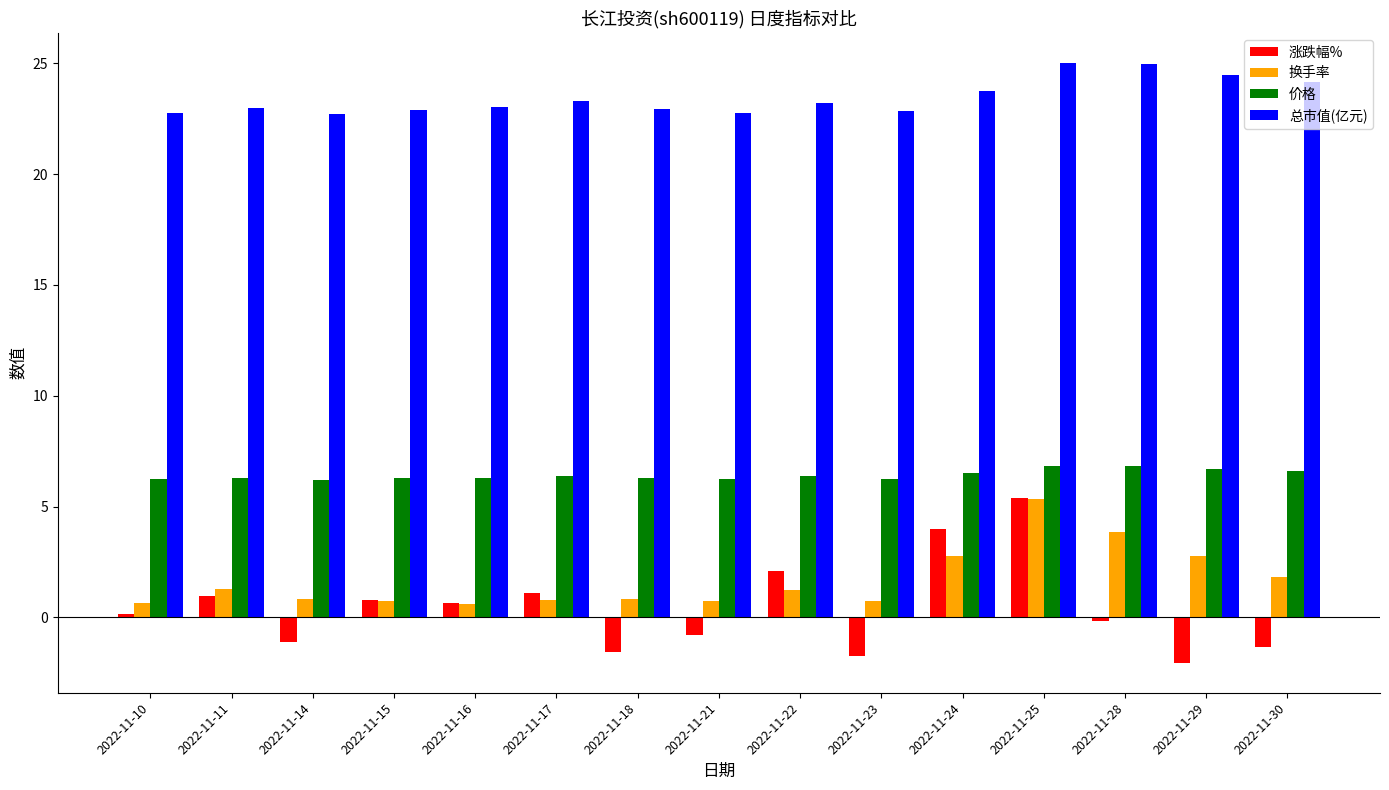

How many data points does each series have?

15